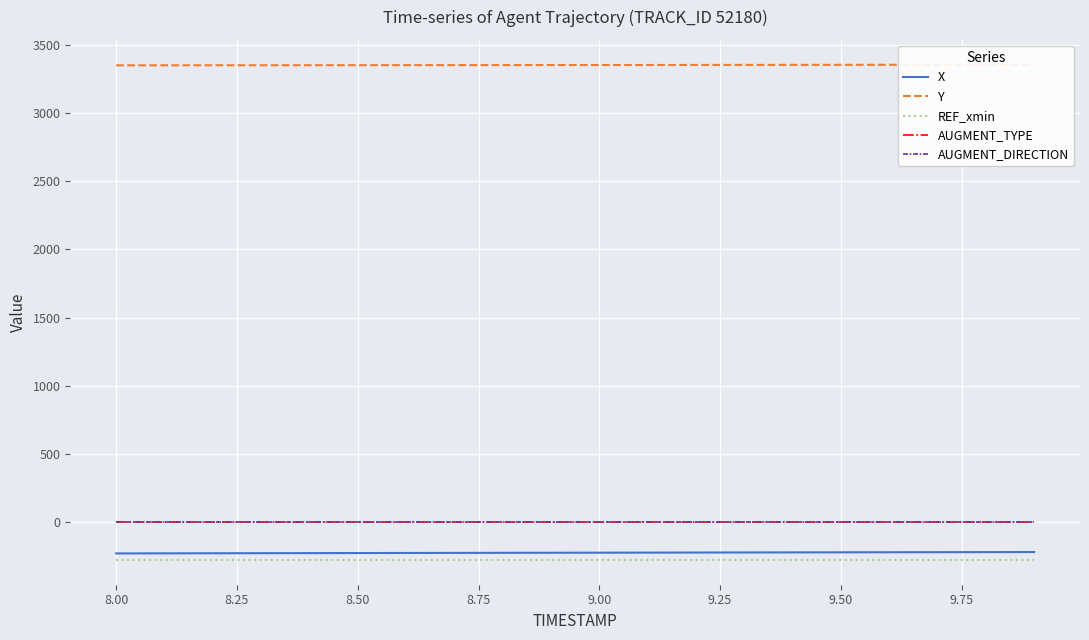

How many categories are shown in the chart?

20